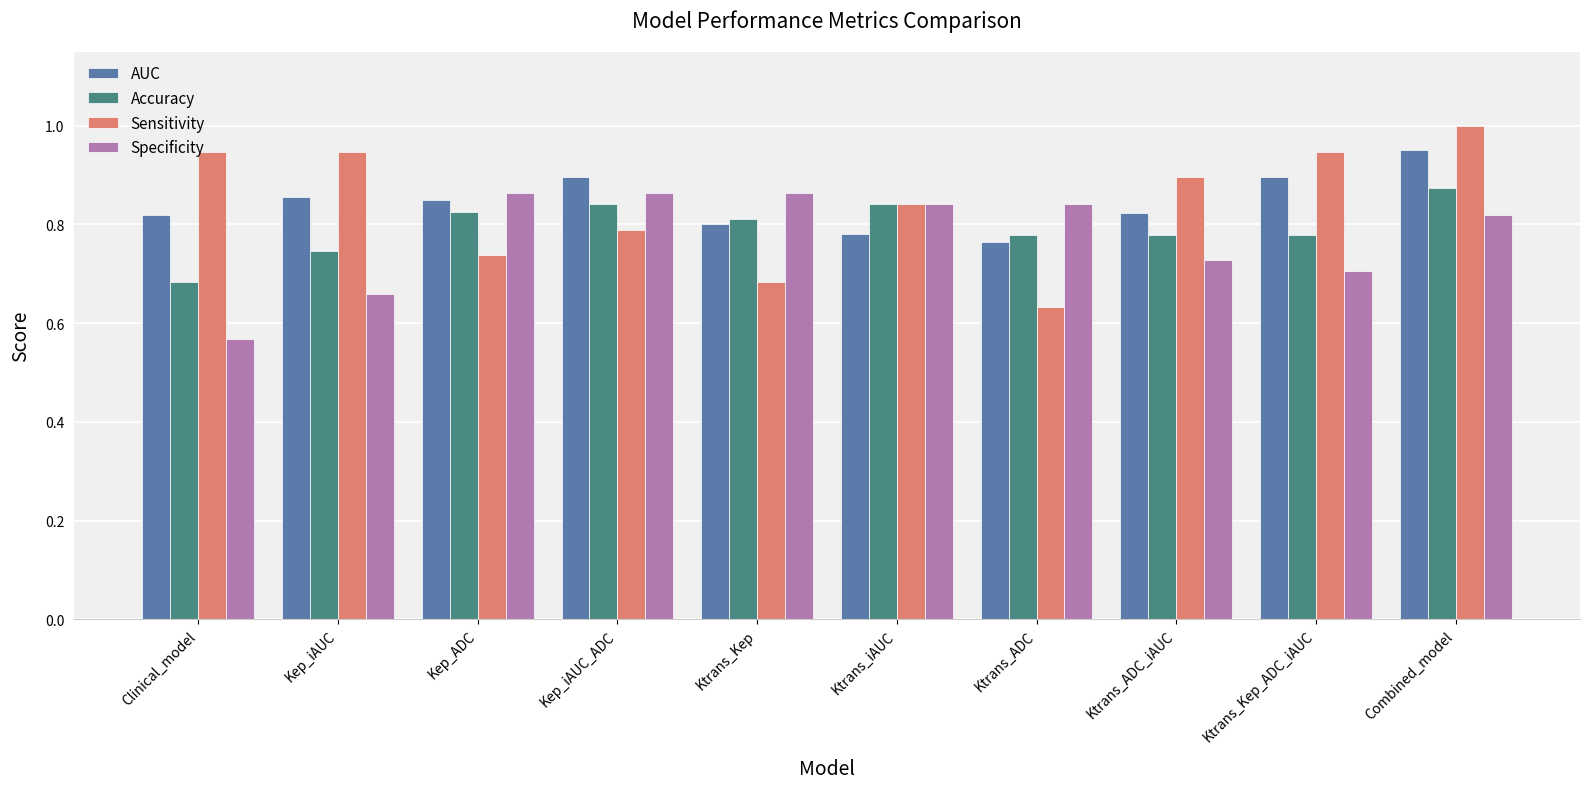

What is the sum of all Sensitivity values?

8.4